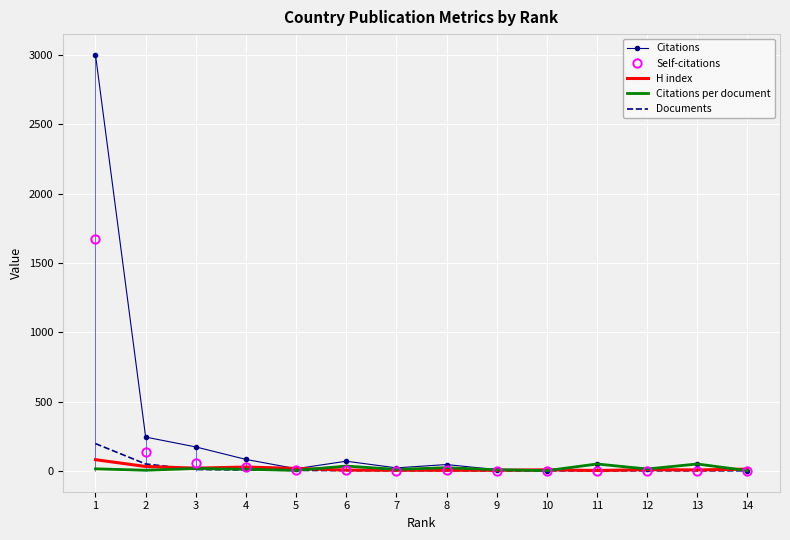

True or false: Documents and Self-citations intersect in this chart.

True